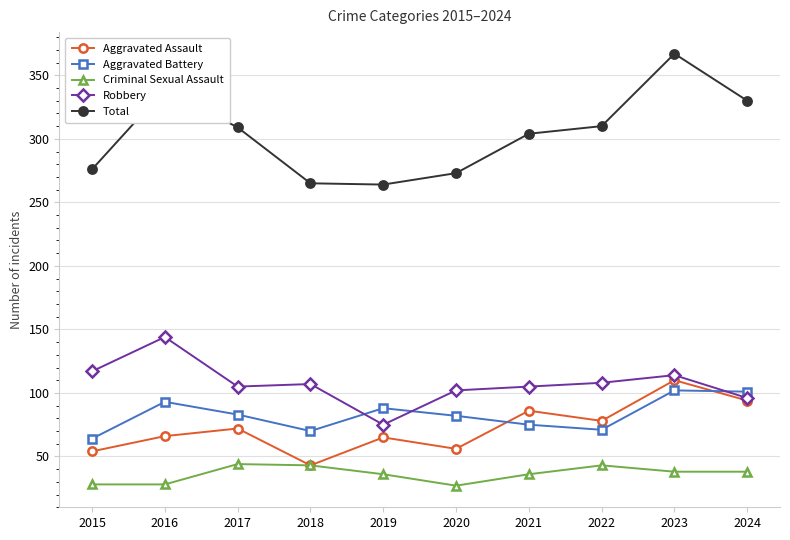

What are all the series names shown in the legend?

Aggravated Assault, Aggravated Battery, Criminal Sexual Assault, Robbery, Total